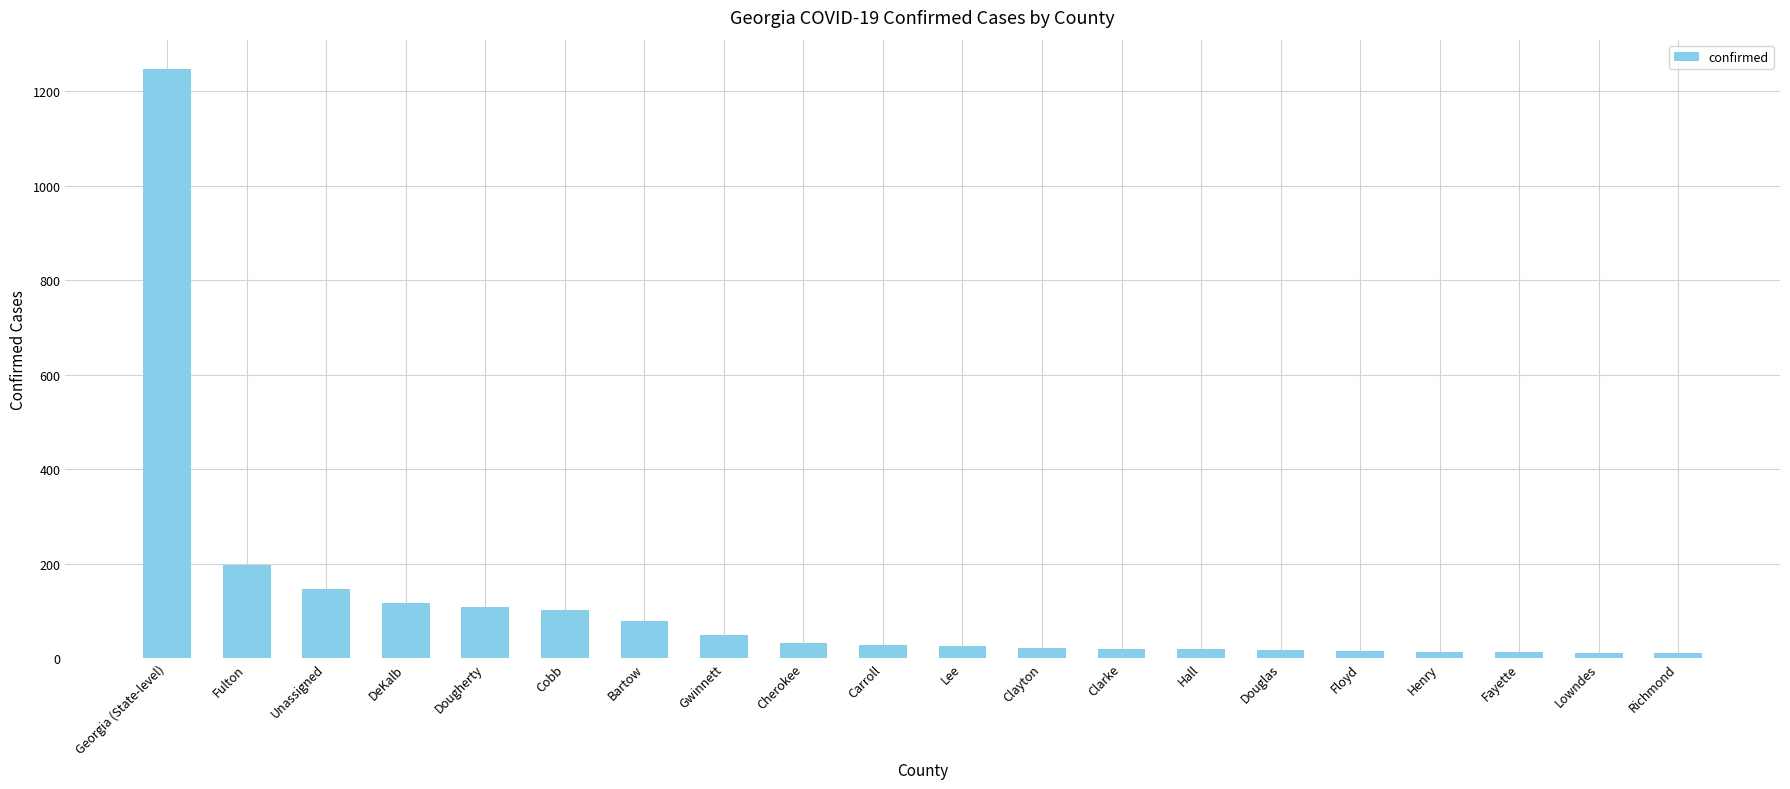

What is the difference between the maximum and second lowest values?

1236